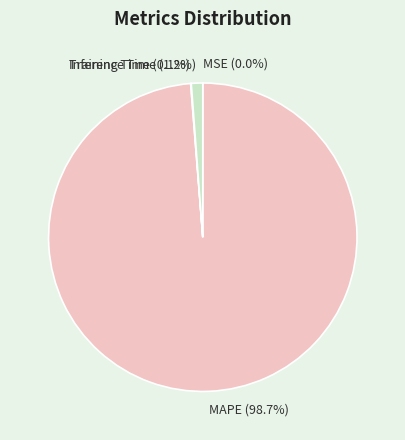

Does Inference Time (1.2%) account for over 50% of the chart?

No